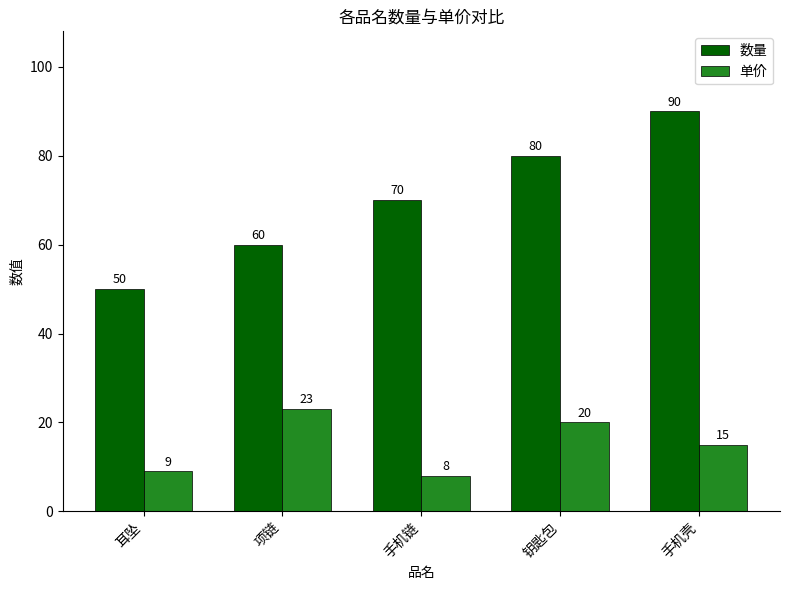

The 单价 series shows 20 at 钥匙包. True or false?

True